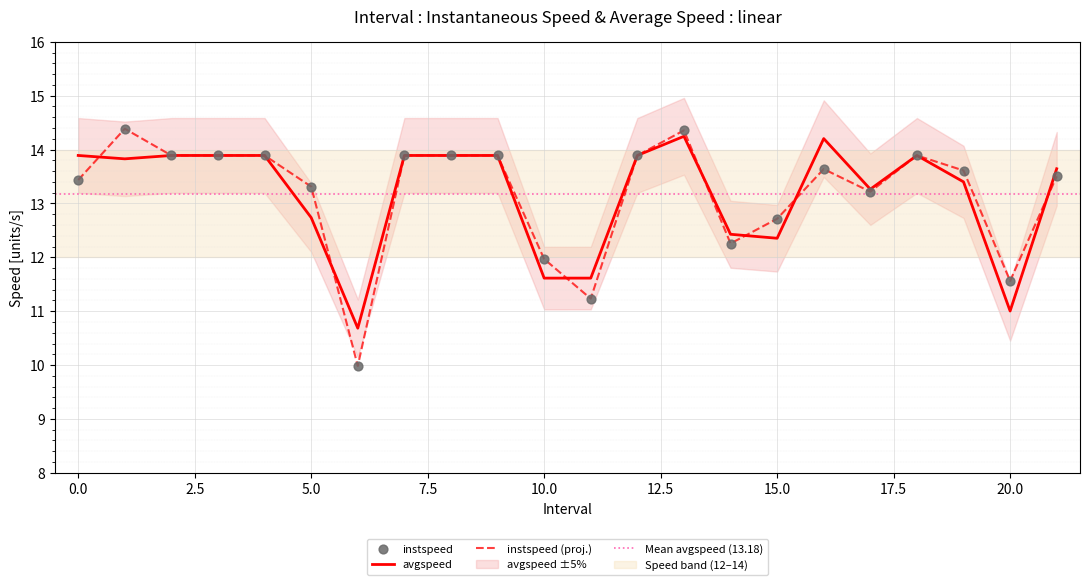

At how many categories does at least one series exceed 11?

21